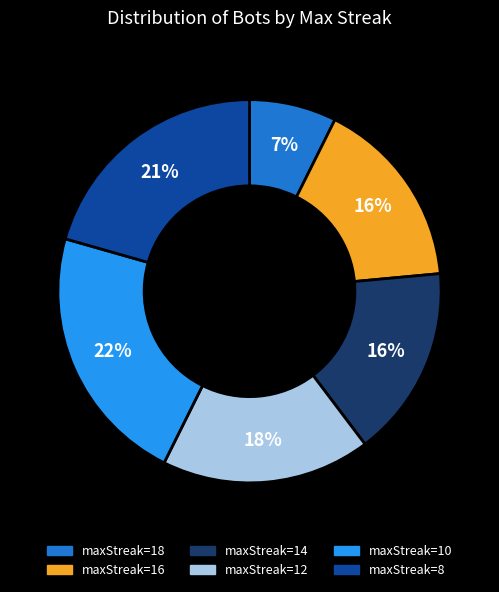

To the nearest percent, what is the average slice percentage?

17%